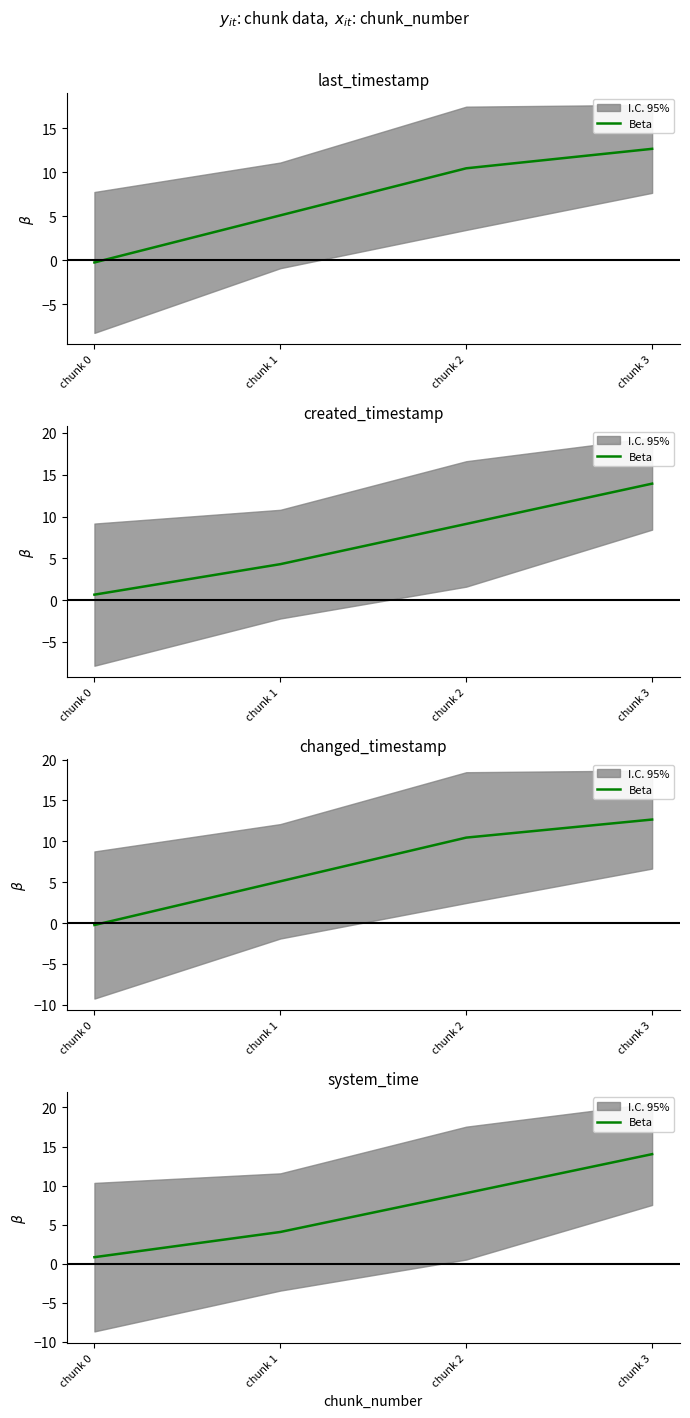

How many lines are shown in the chart?

1